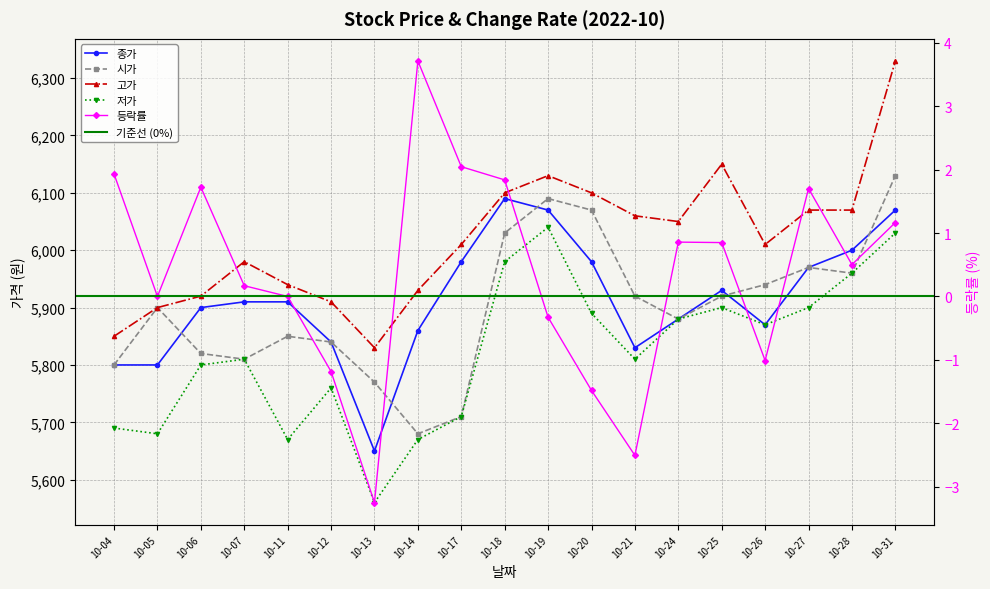

How many lines are shown in the chart?

5